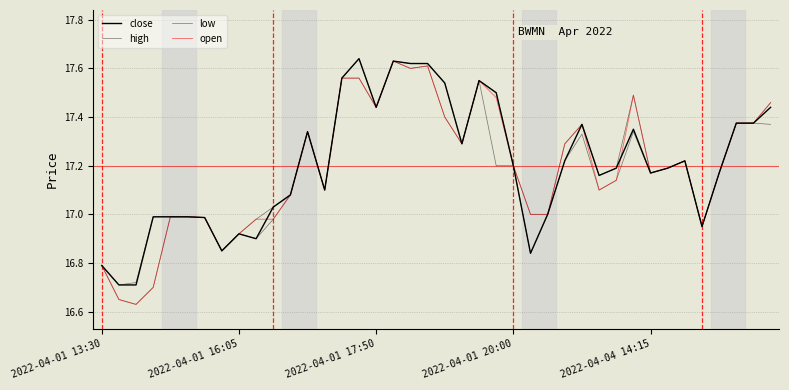

At which label is open closest to 17?

25